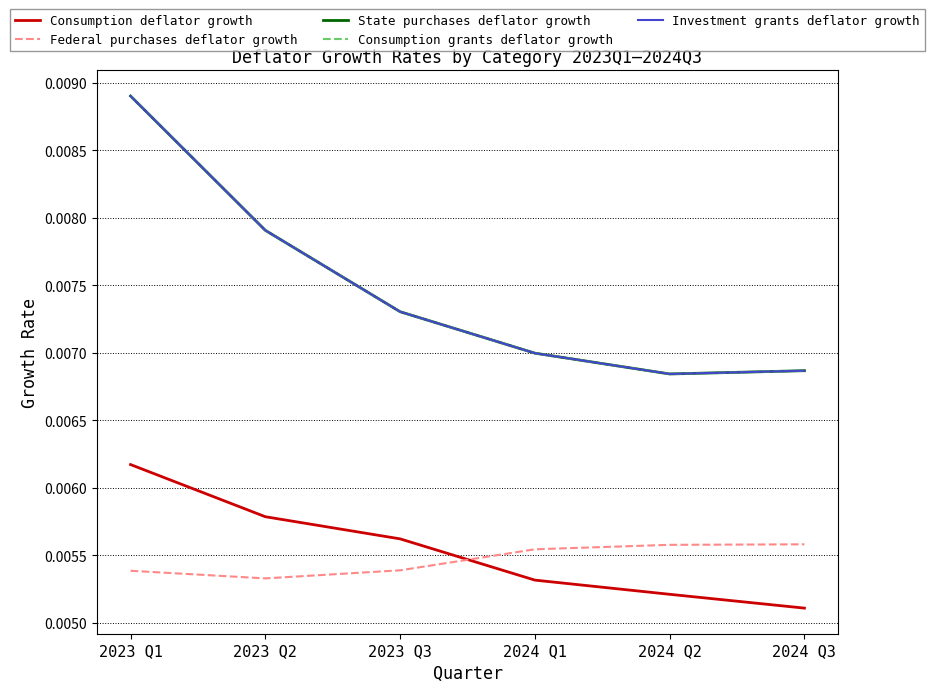

Which category has the highest value across all series?

2023 Q1